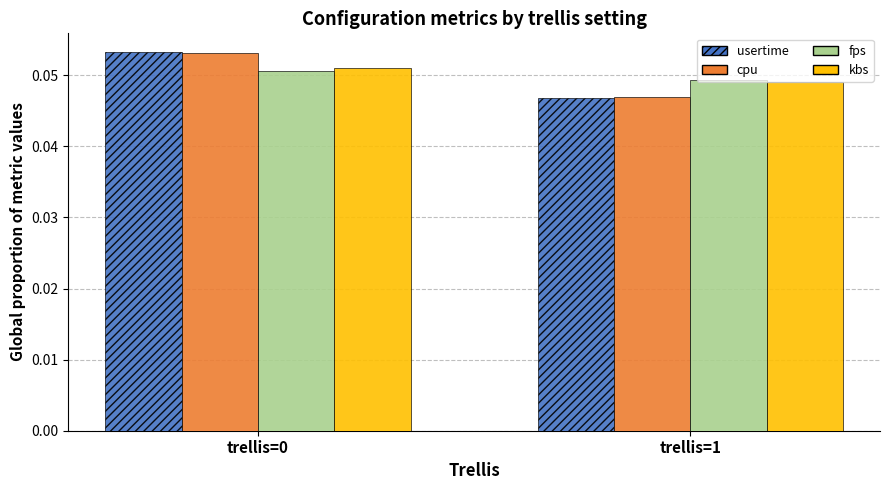

Where is fps nearest to the value 0?

trellis=1